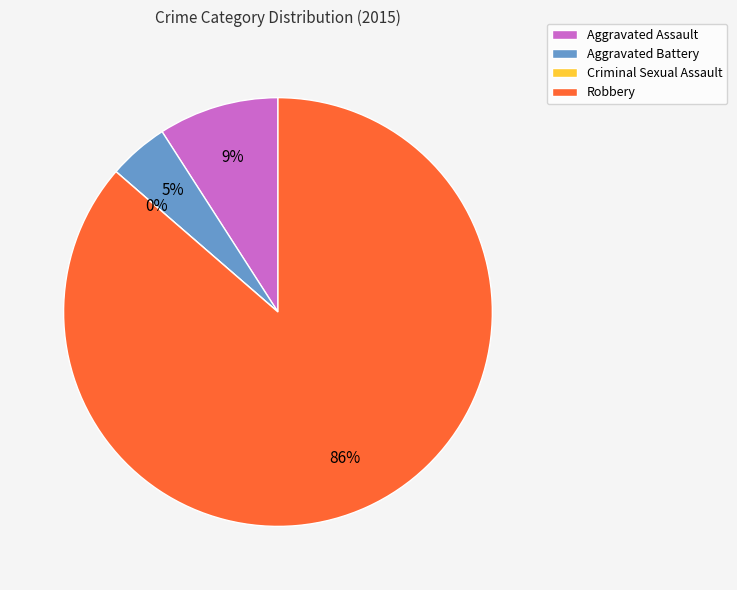

How many segments does this pie chart have?

4